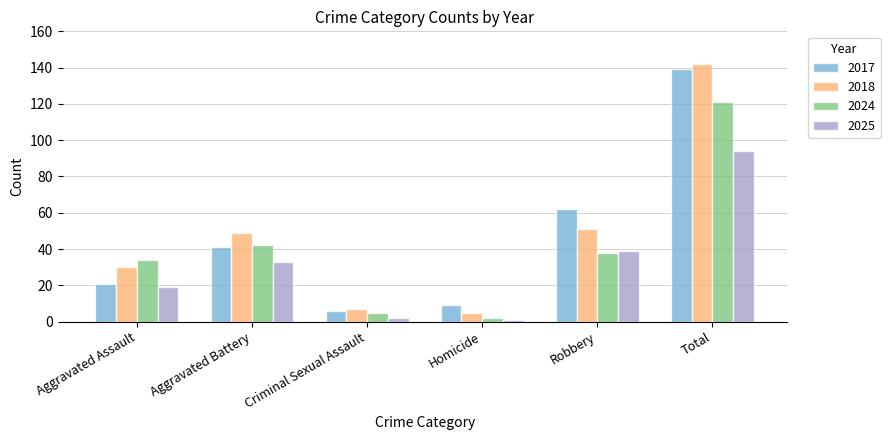

At which label does 2024 first exceed 38?

Aggravated Battery